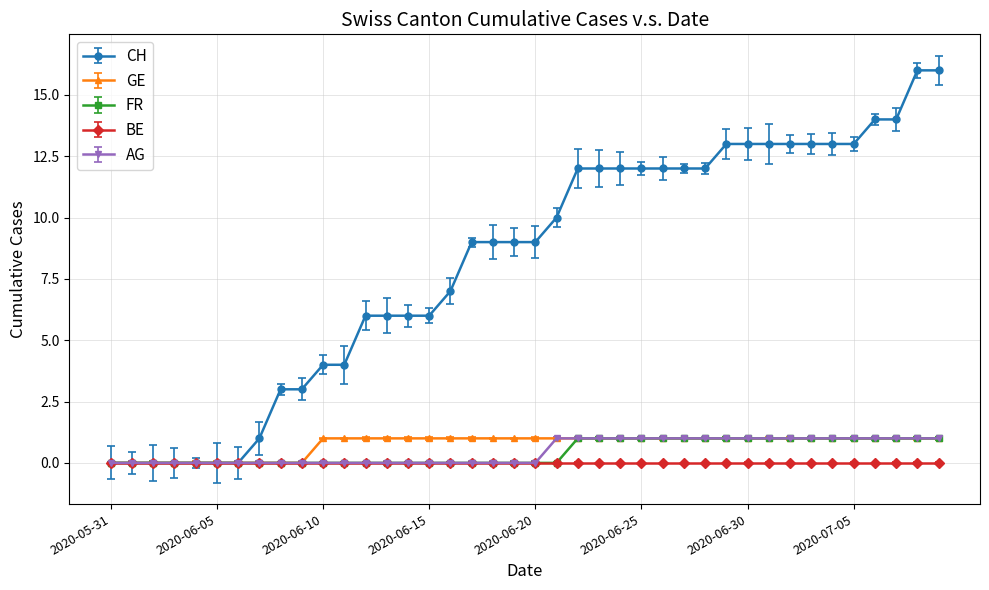

Which series has the largest total across all categories?

CH